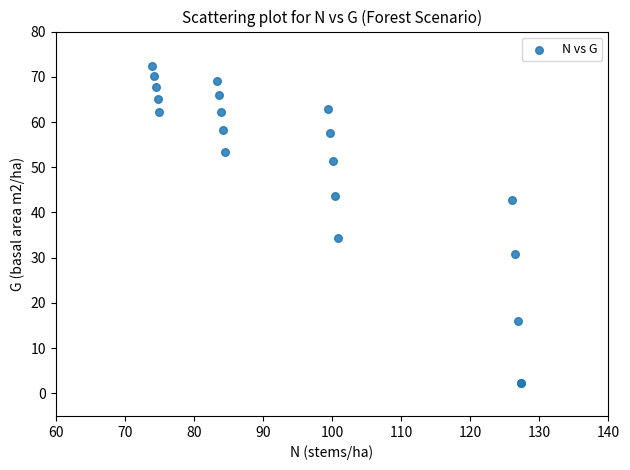

What Y value in the scatter plot is closest to 37?

34.3